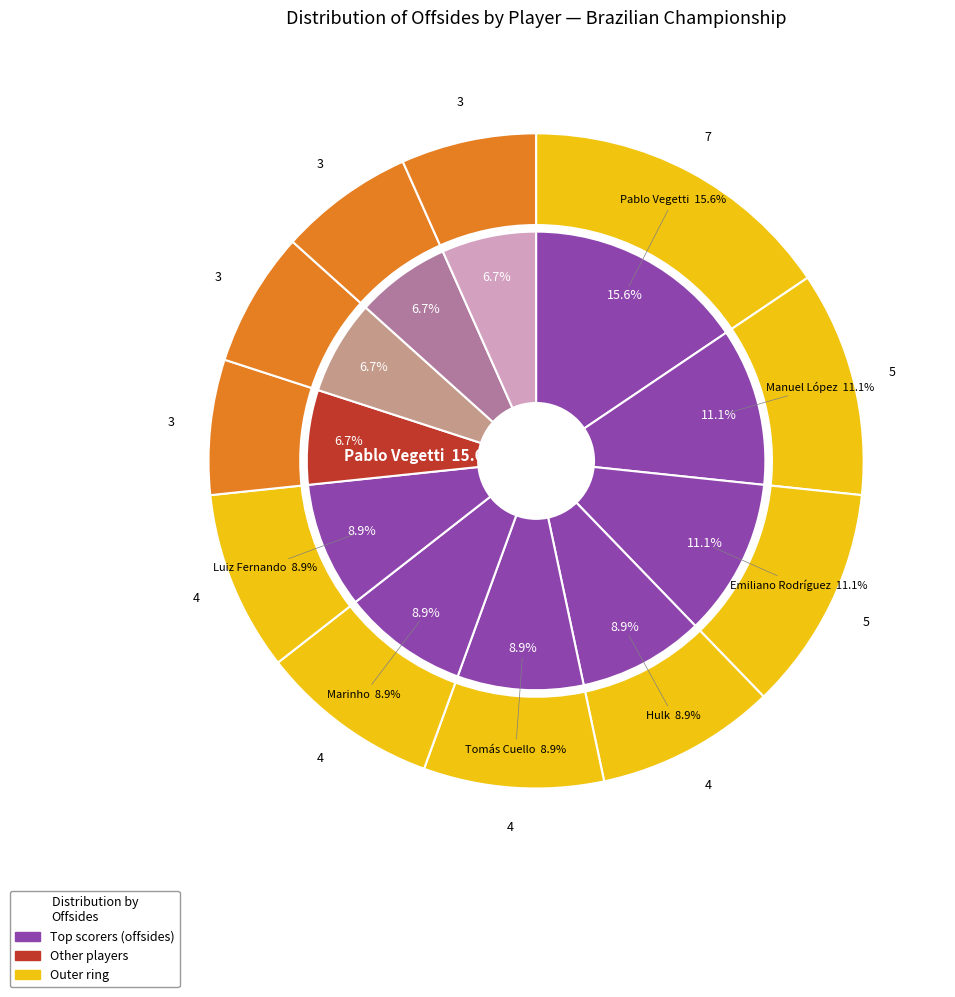

To the nearest percent, what portion does Hulk represent?

9%